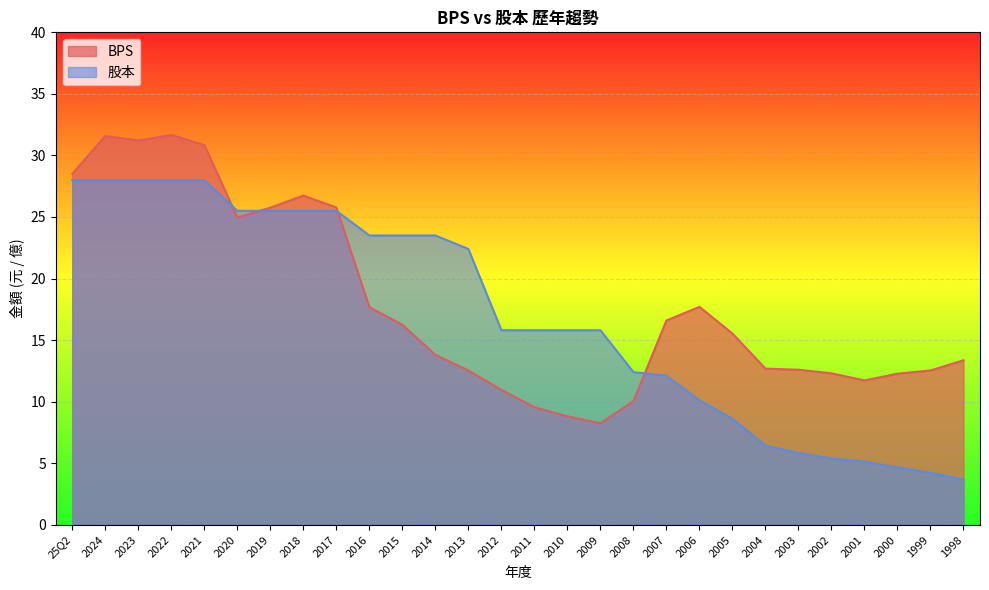

What is the maximum value for 股本?

28.0